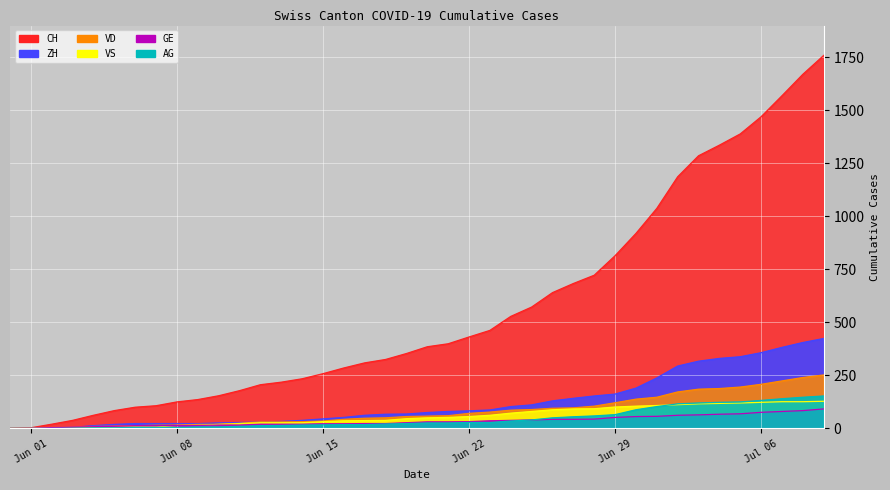

What is the total value across all series at 2020-07-09?

2807